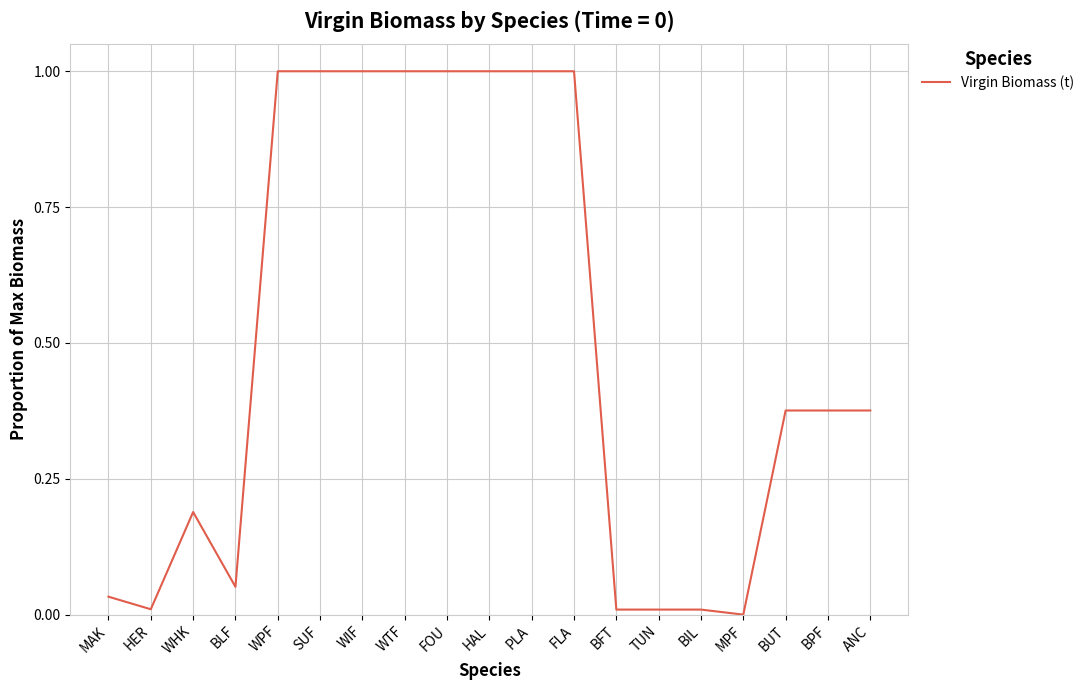

At which category does the data reach its first local peak?

WHK